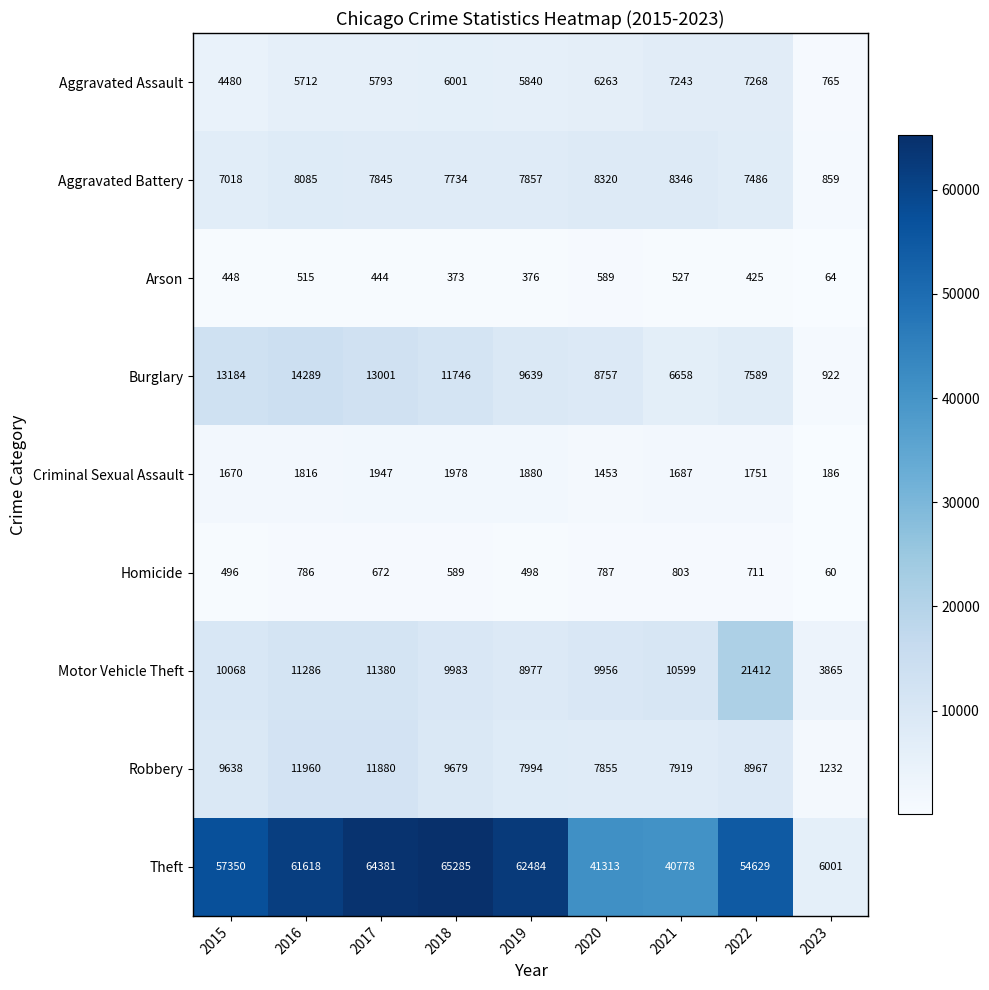

At which category is the sum across all series the highest?

2017